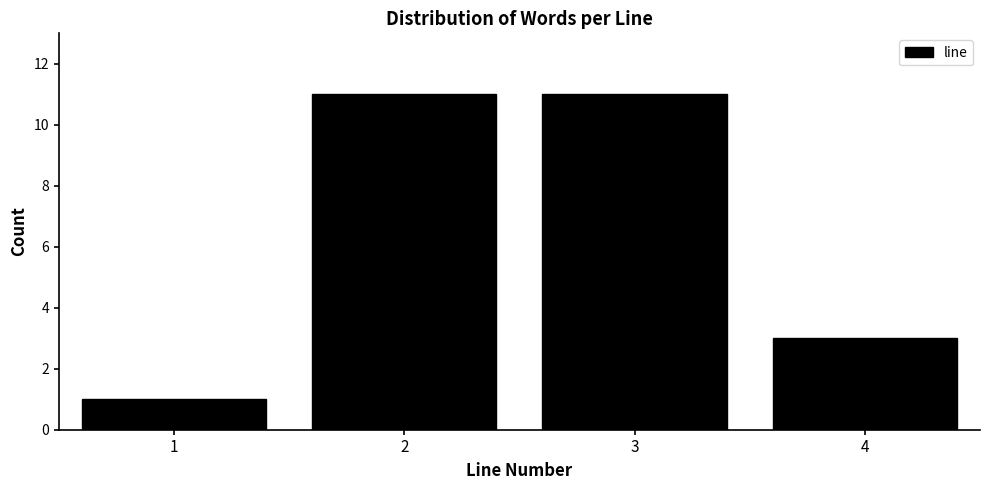

What is the height of the bar covering 0.5 to 1.5 on the x-axis? The values are not printed on the chart, so give them approximately, as read against the axis.

1